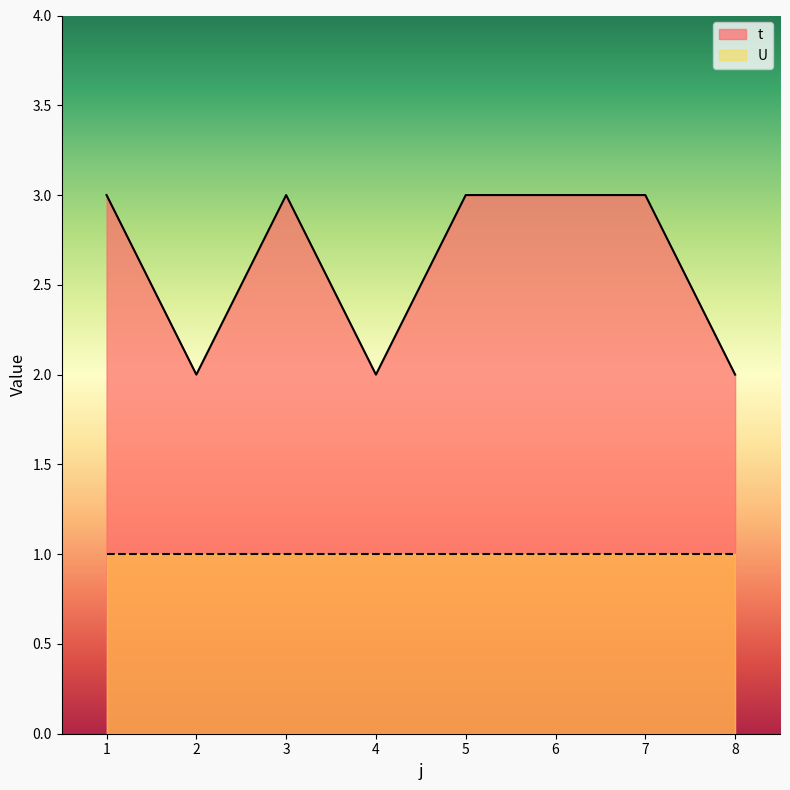

True or false: the data shows 2 at 4.

True